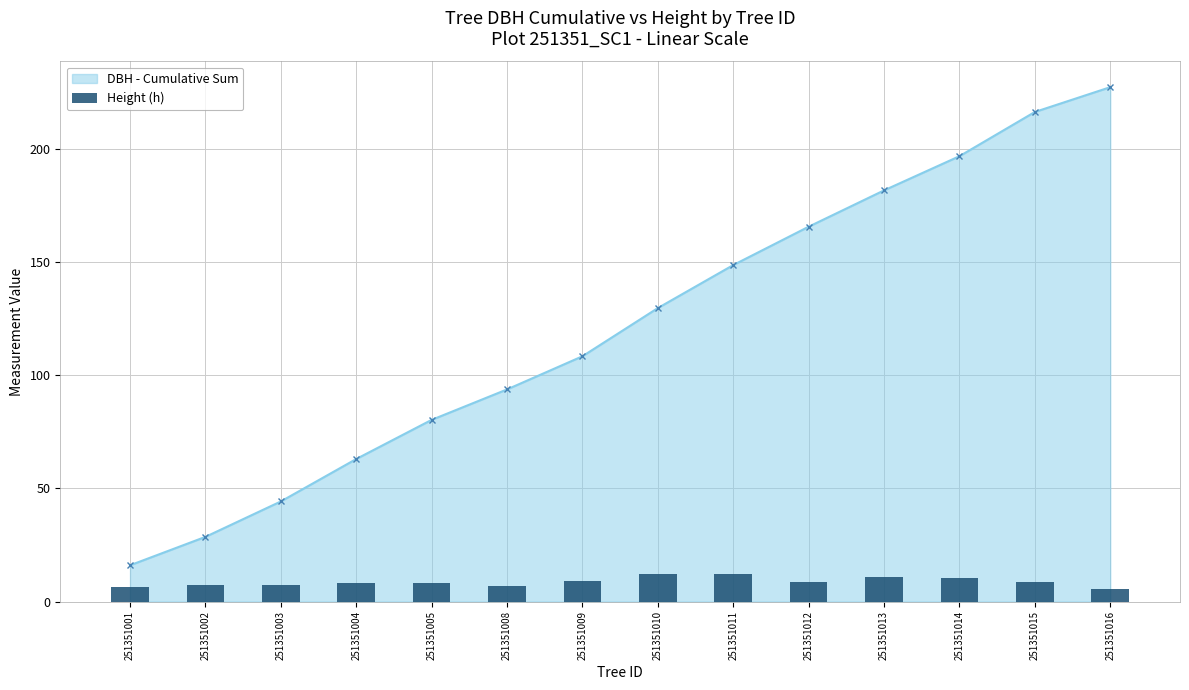

How many data points does each series have?

14